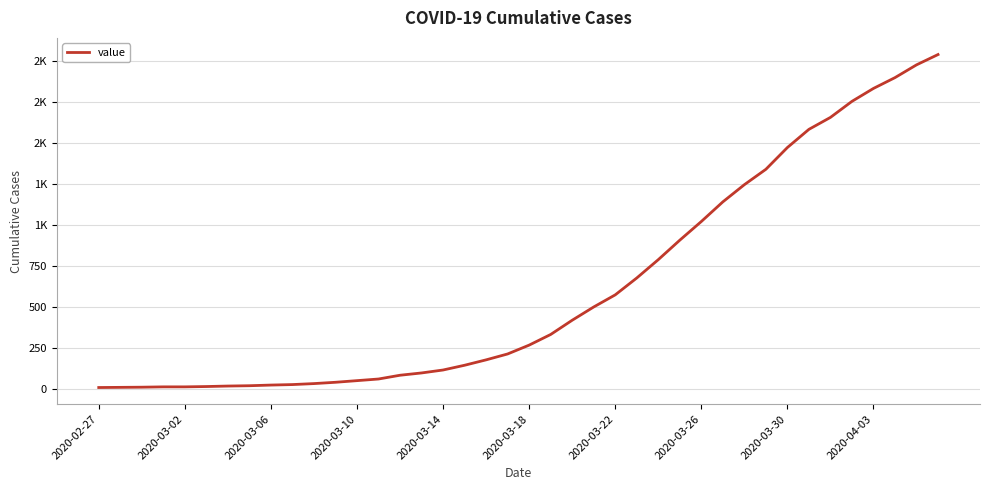

What is the average value?

614